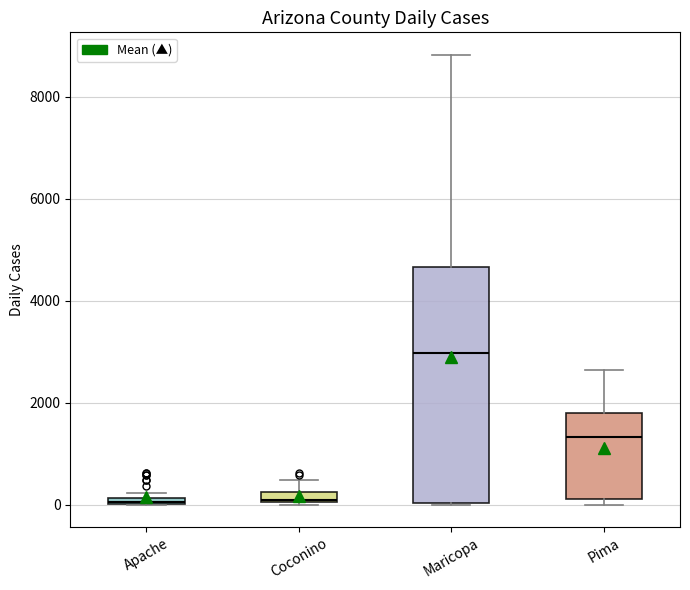

Which box is the tallest, from its lower edge to its upper edge?

Maricopa